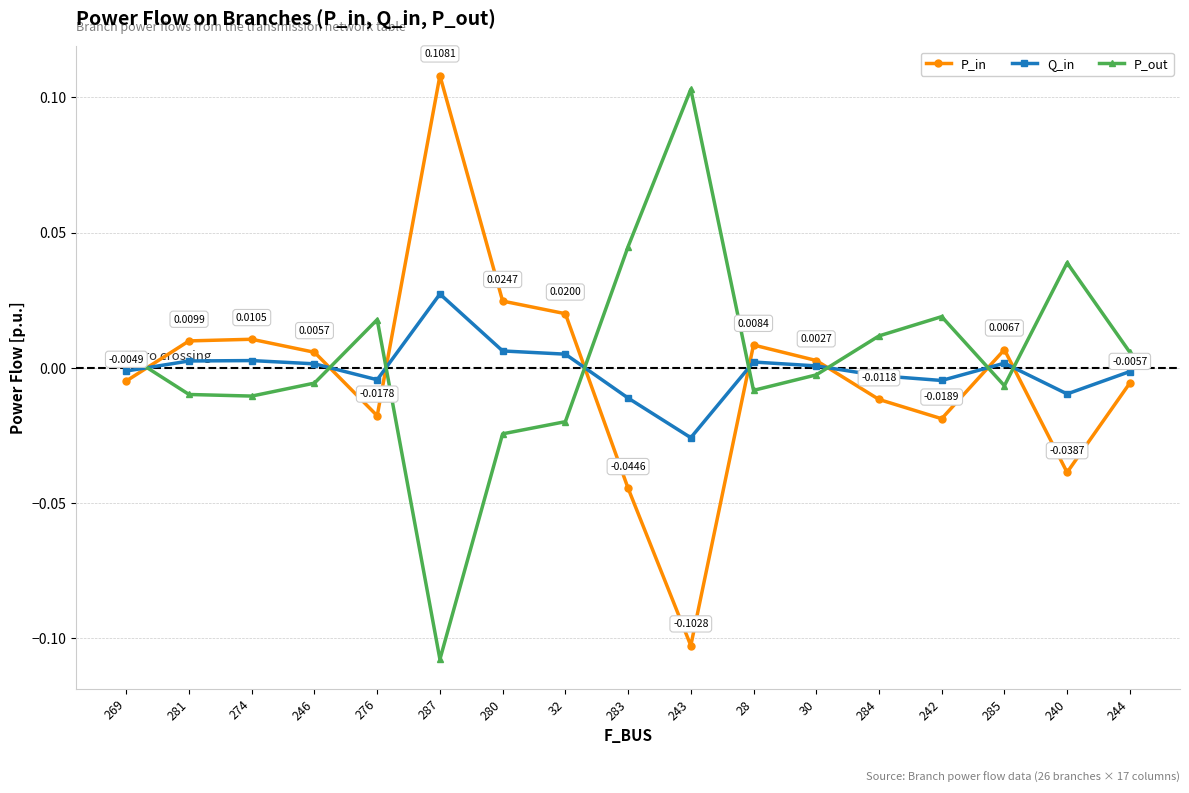

The P_out series shows -0.0 at 30. True or false?

True